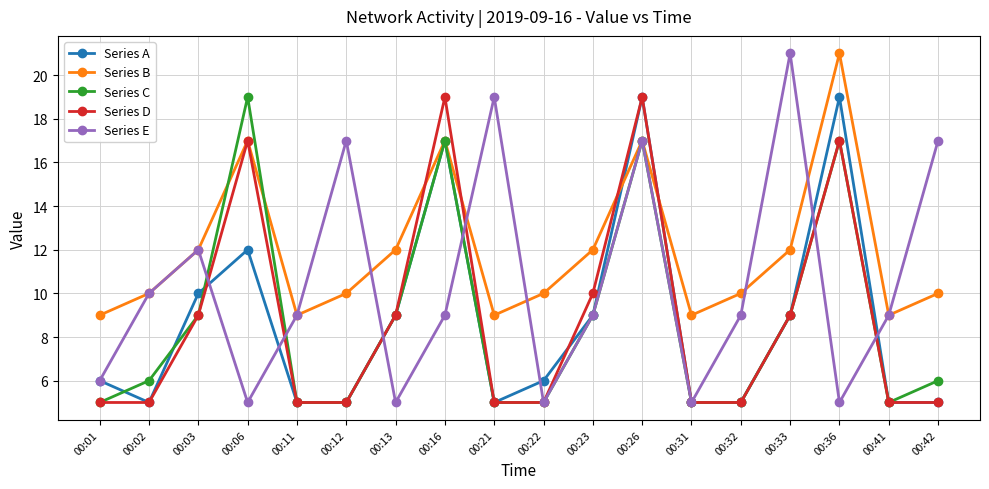

The Series C series shows 9 at 00:02. True or false?

False